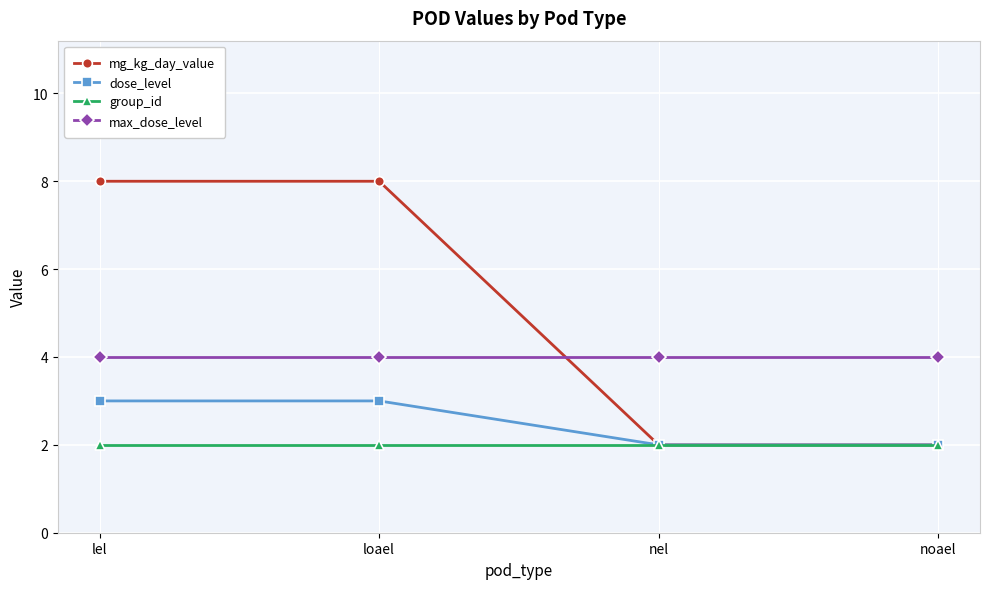

Which series has the widest spread of values?

mg_kg_day_value